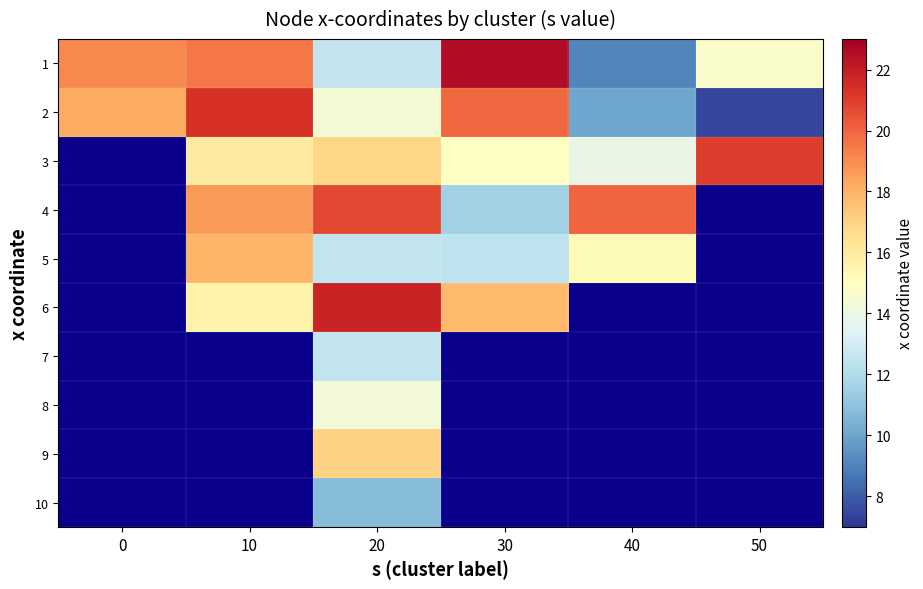

What is the greatest value displayed?

22.5